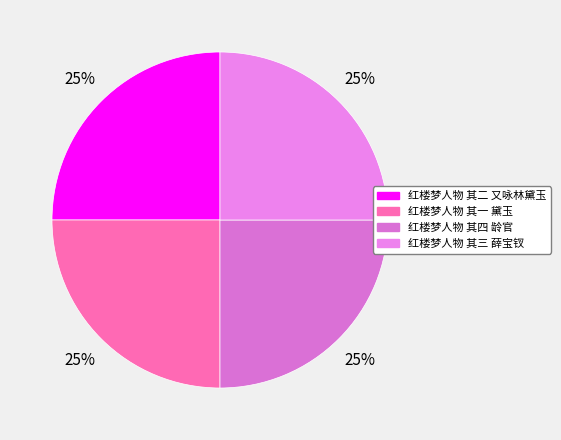

Is it true that 红楼梦人物 其一 黛玉 is 25% of the pie?

True